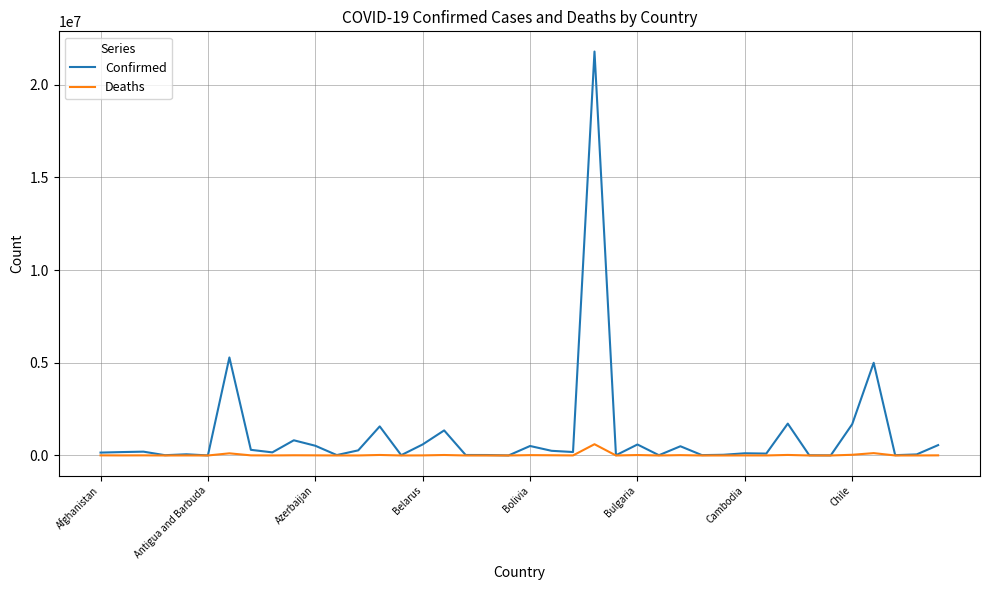

Which series has the widest spread of values?

Confirmed